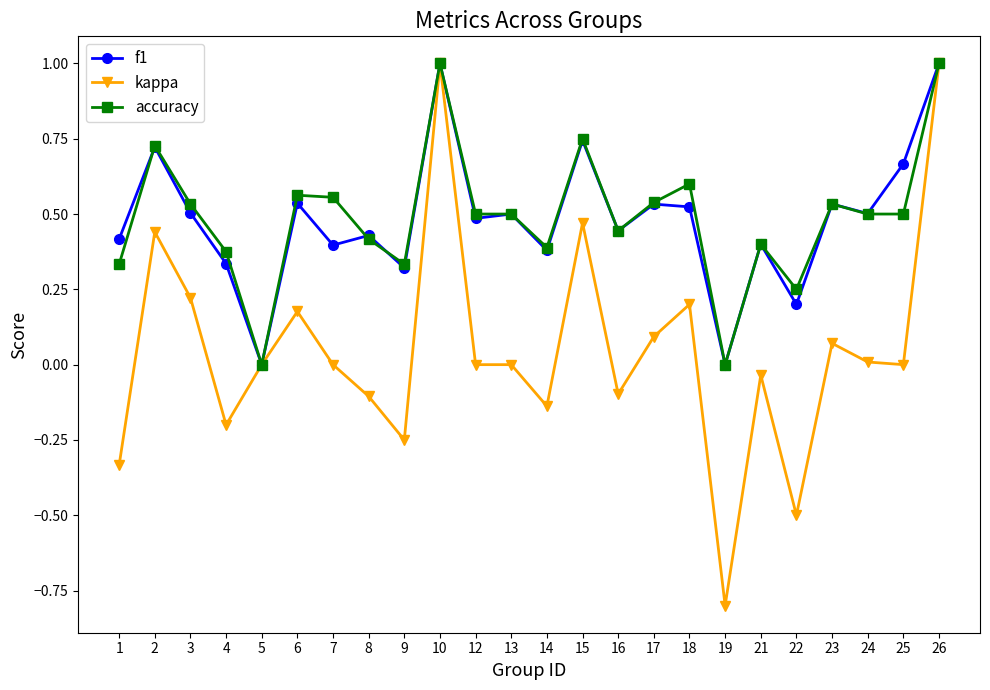

True or false: accuracy has more than 1 interior local peaks.

True